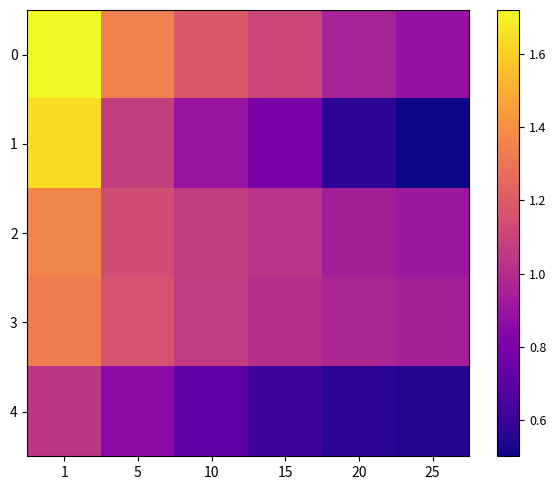

At how many categories does at least one series exceed 0?

6